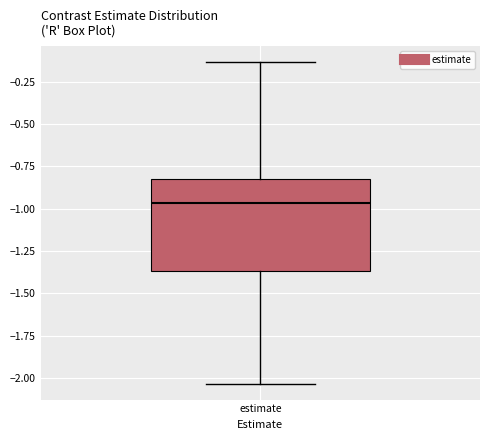

Where is the upper edge of the box for estimate on the y-axis? The values are not printed on the chart, so give them approximately, as read against the axis.

-0.80